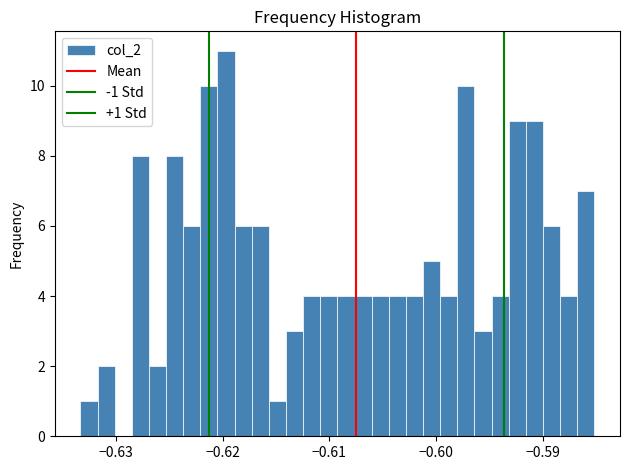

Around what value on the x-axis is the tallest bar? Give the approximate position of its centre, as read against the axis.

-0.620